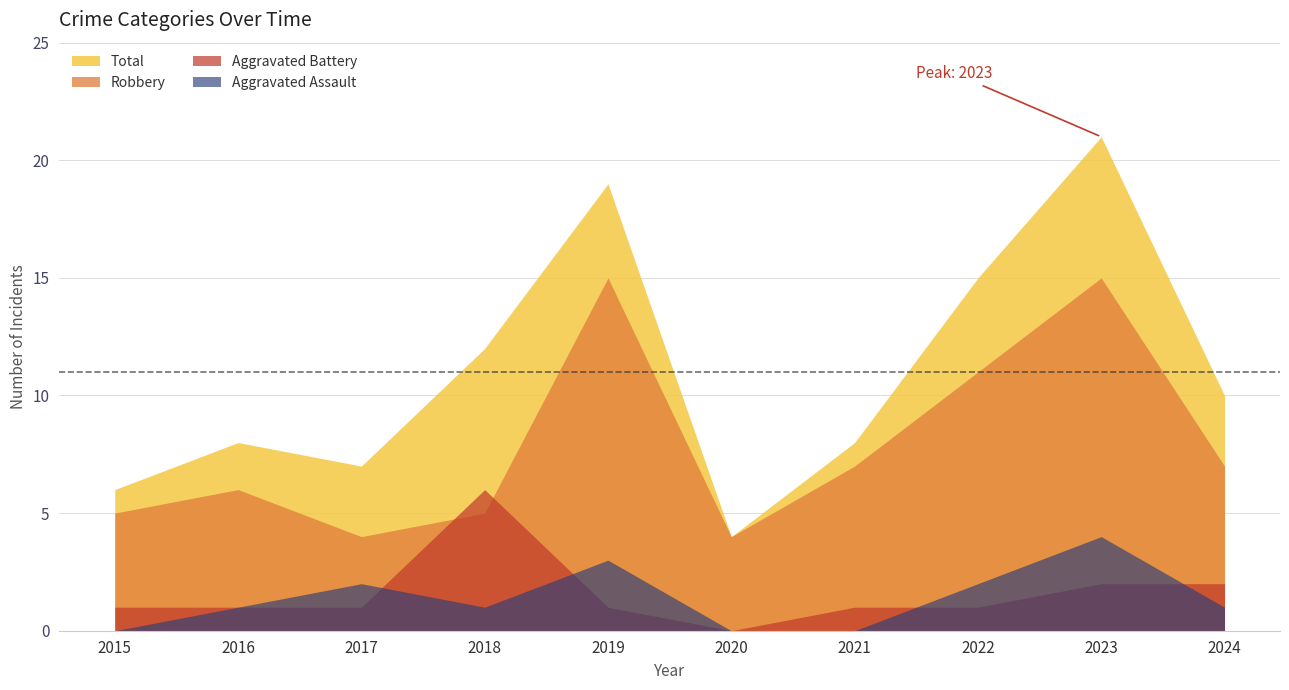

Where do Robbery and Aggravated Battery first cross each other?

2017 and 2018